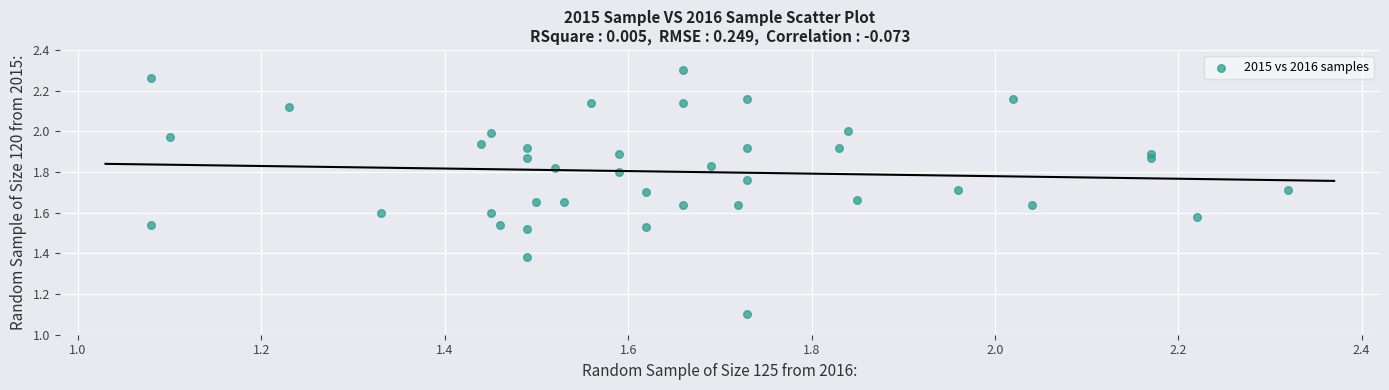

What Y value in the scatter plot is closest to 1?

1.1